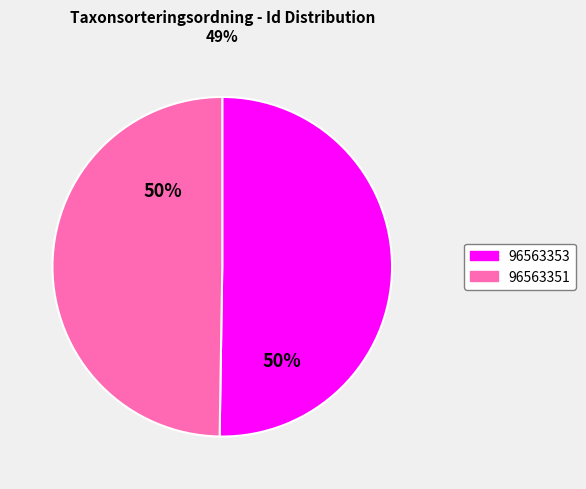

Combined, do 96563351 and 96563353 account for over 50%?

Yes